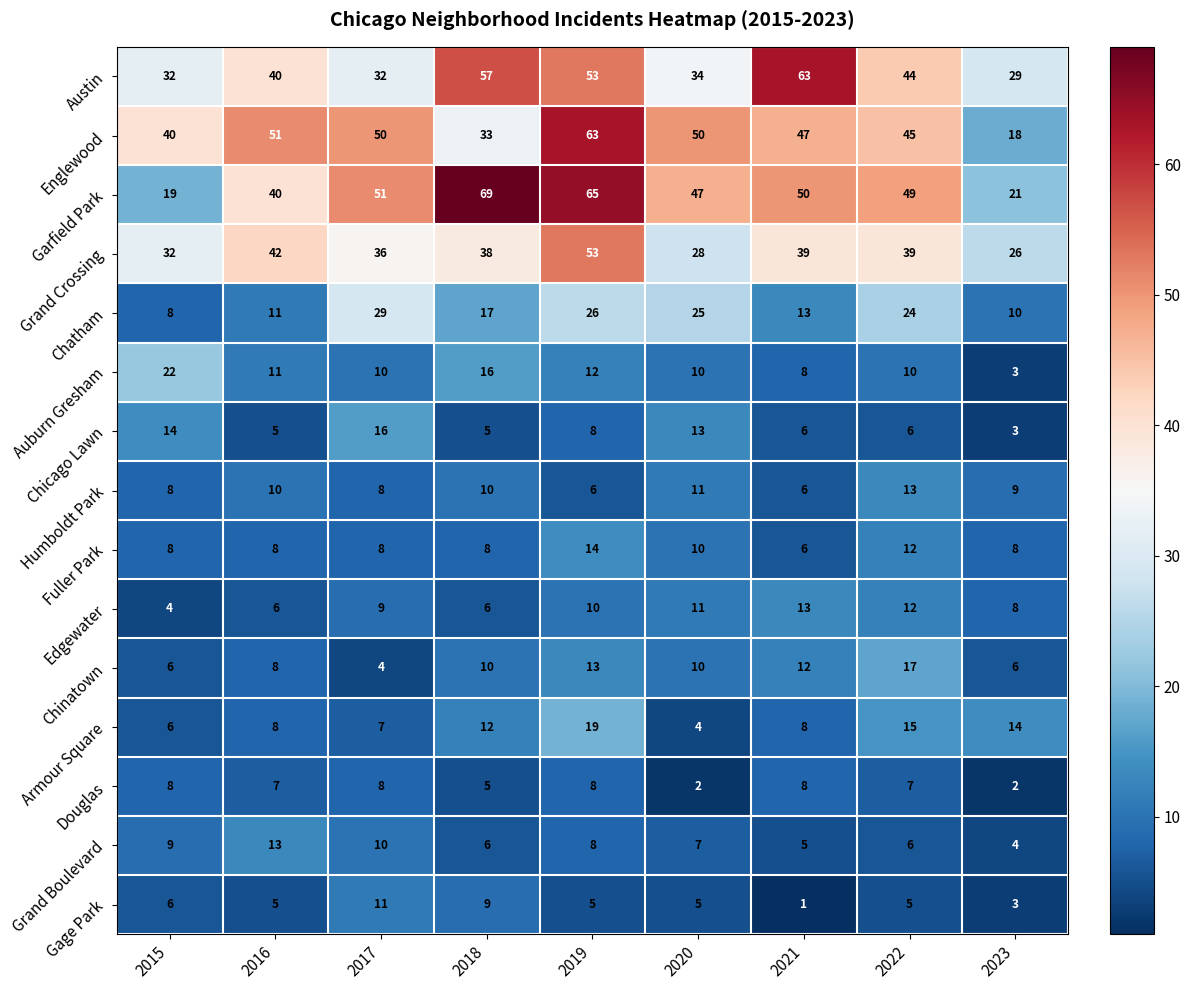

What is the total value across all series at 2021?

285